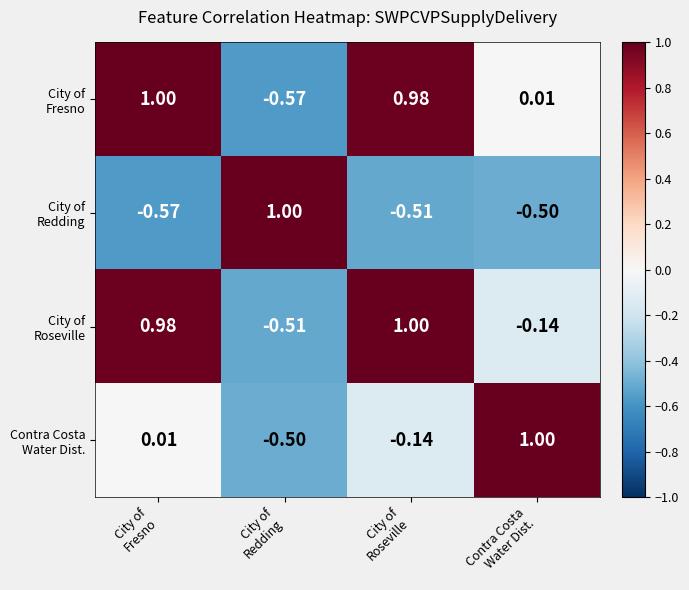

How many series are shown in this chart?

4